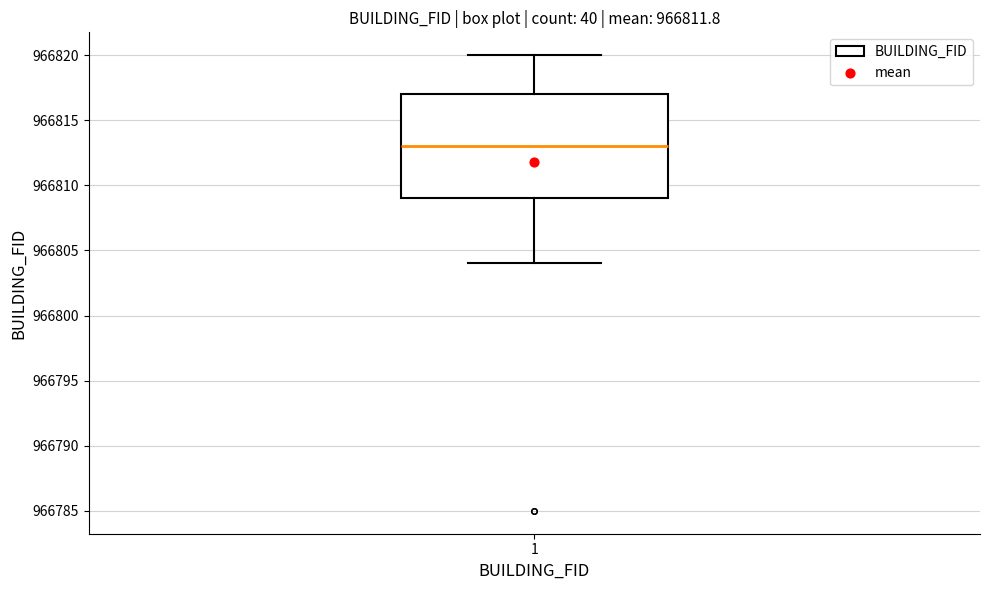

Where does the upper whisker of the box at x = 1 end on the y-axis? The values are not printed on the chart, so give them approximately, as read against the axis.

966820